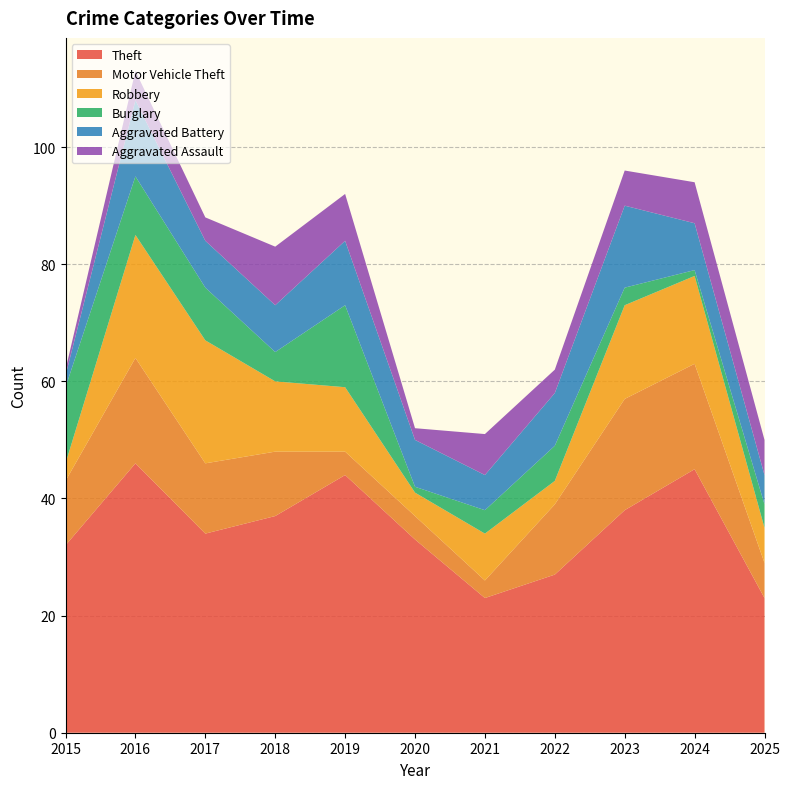

Reading left to right, list all the values displayed in this chart.

Theft: 2015=32	2016=46	2017=34	2018=37	2019=44	2020=33	2021=23	2022=27	2023=38	2024=45	2025=23
Motor Vehicle Theft: 2015=11	2016=18	2017=12	2018=11	2019=4	2020=4	2021=3	2022=12	2023=19	2024=18	2025=6
Robbery: 2015=3	2016=21	2017=21	2018=12	2019=11	2020=4	2021=8	2022=4	2023=16	2024=15	2025=6
Burglary: 2015=13	2016=10	2017=9	2018=5	2019=14	2020=1	2021=4	2022=6	2023=3	2024=1	2025=4
Aggravated Battery: 2015=2	2016=13	2017=8	2018=8	2019=11	2020=8	2021=6	2022=9	2023=14	2024=8	2025=5
Aggravated Assault: 2015=1	2016=5	2017=4	2018=10	2019=8	2020=2	2021=7	2022=4	2023=6	2024=7	2025=6